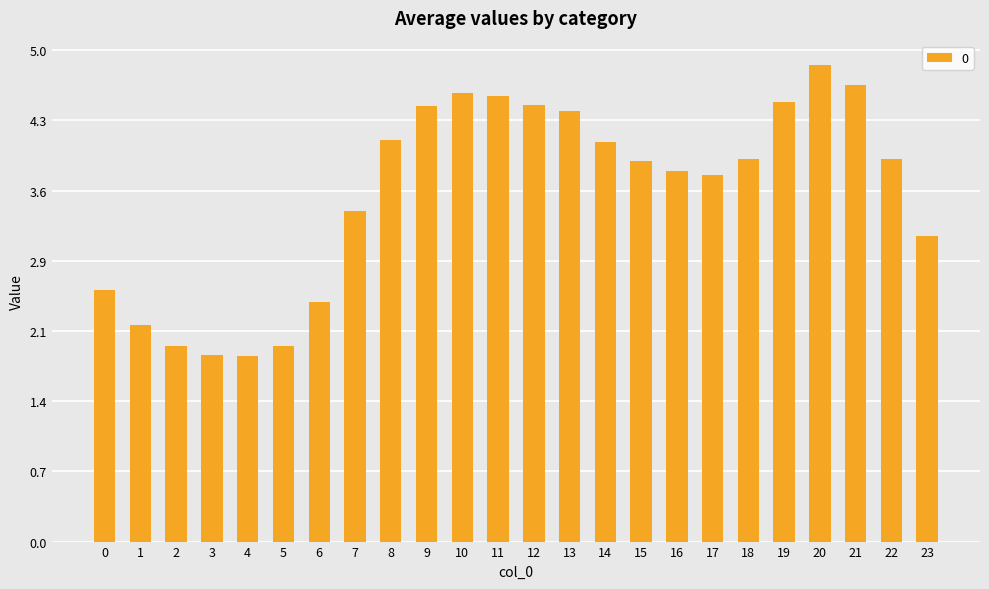

Which category has the highest value across all series?

20